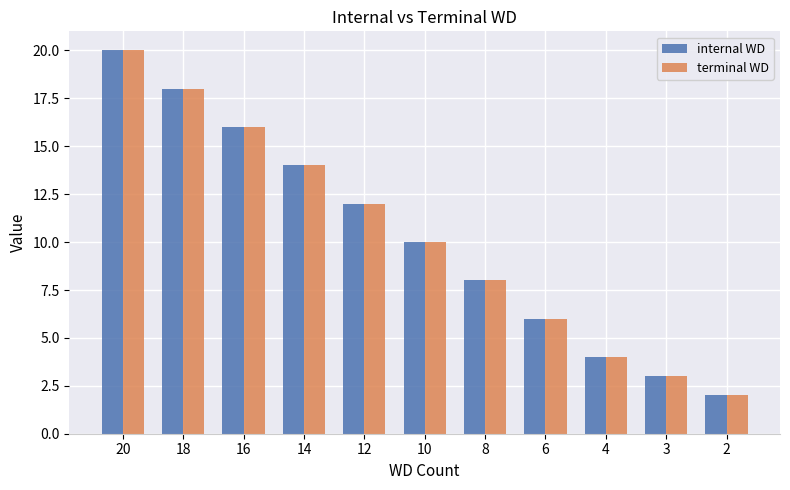

Rank the categories by terminal WD value from lowest to highest.

2, 3, 4, 6, 8, 10, 12, 14, 16, 18, 20